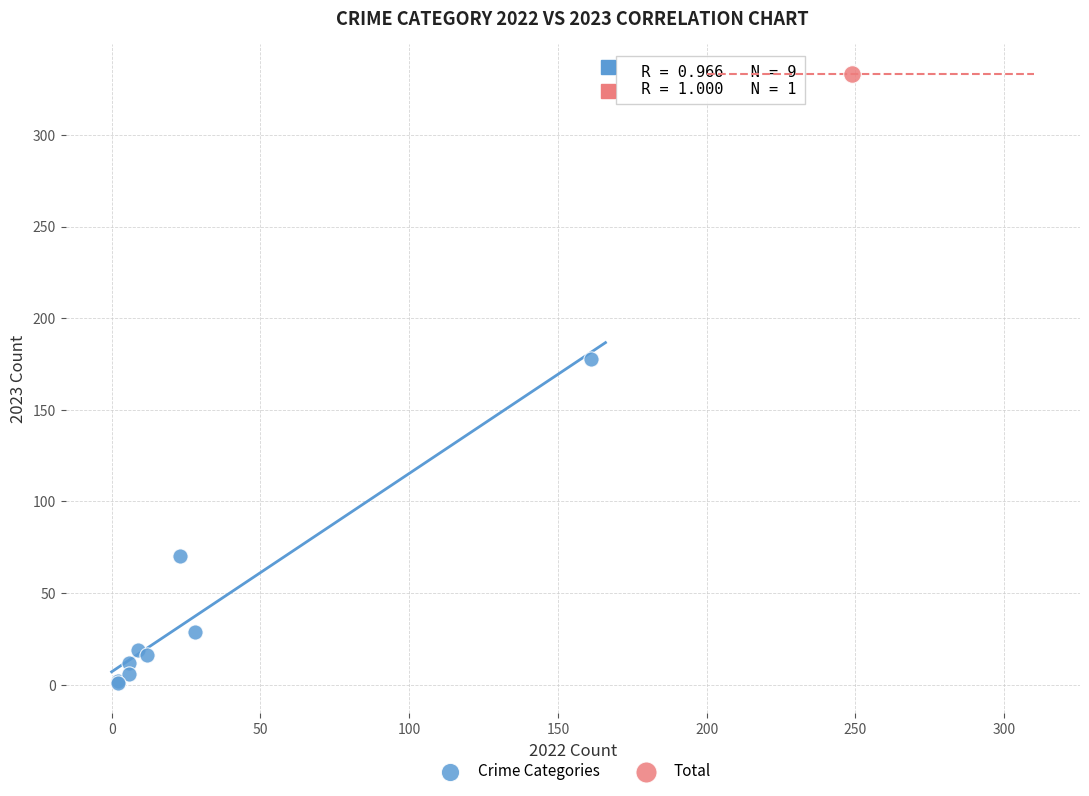

What are all the series names shown in the legend?

Crime Categories, Total